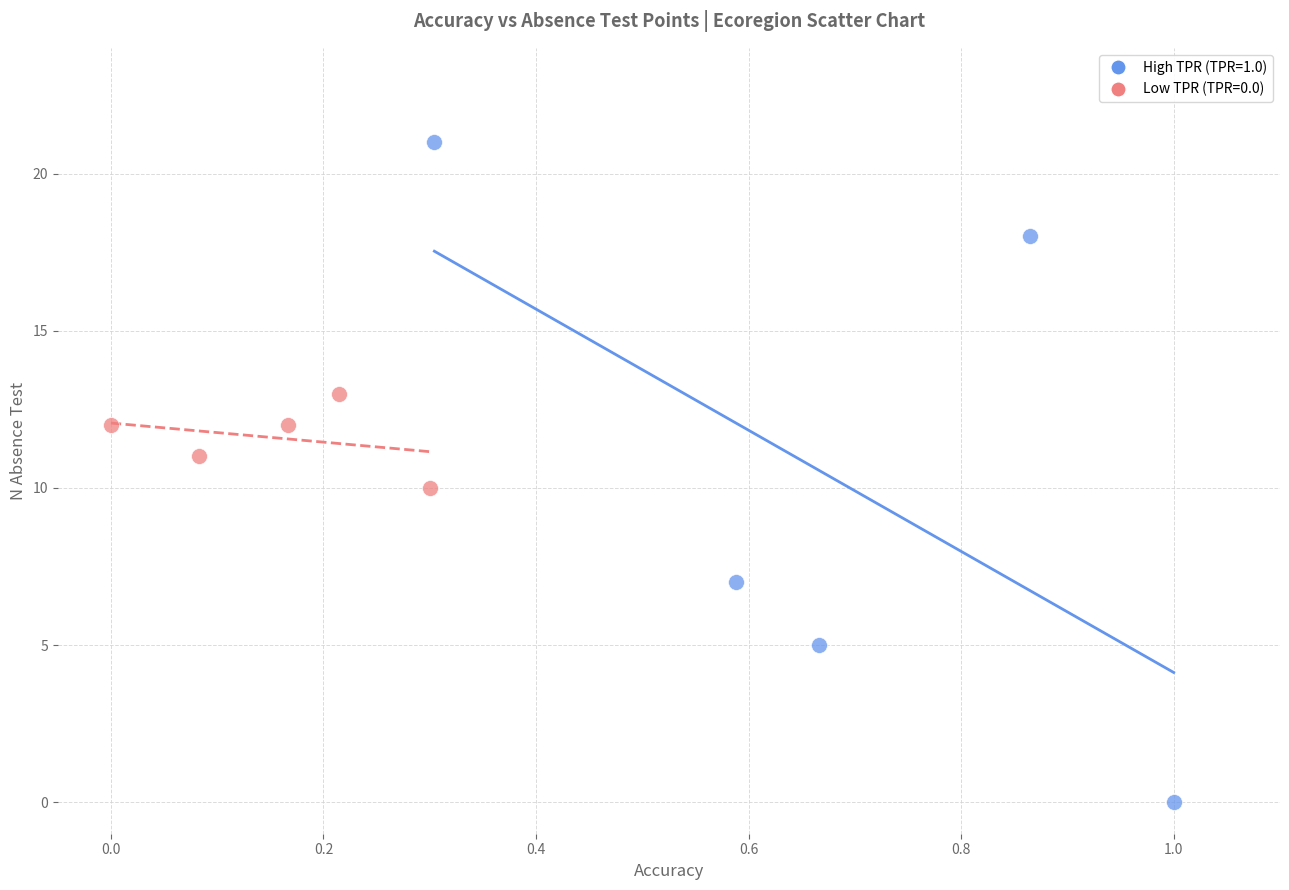

What are all the series names shown in the legend?

High TPR (TPR=1.0), Low TPR (TPR=0.0)